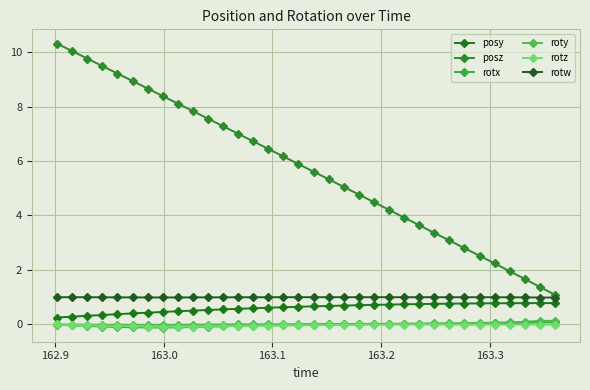

How many categories are shown in the chart?

34